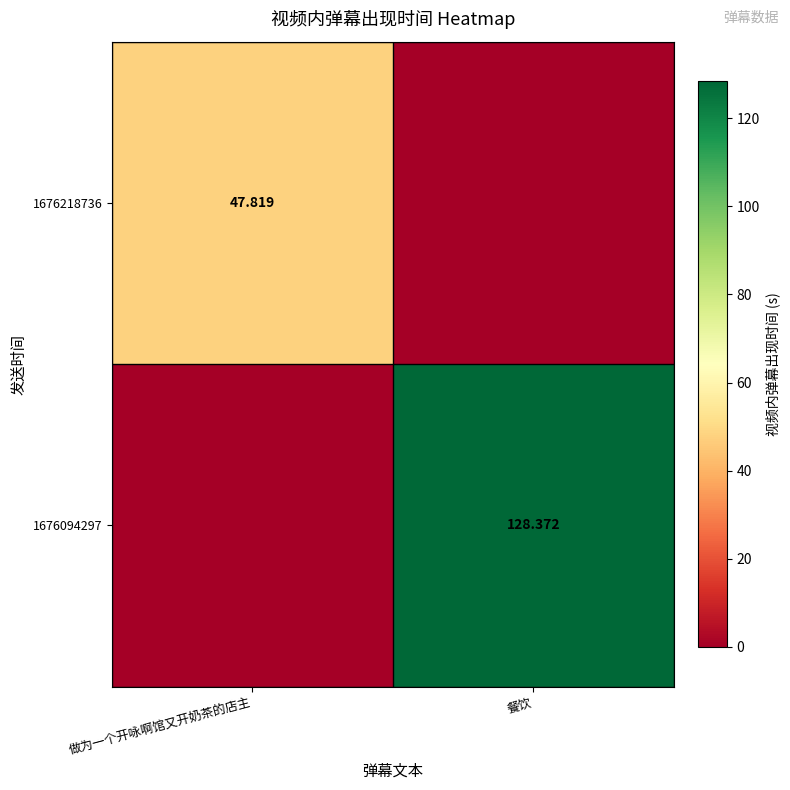

At which category is the sum across all series the highest?

餐饮